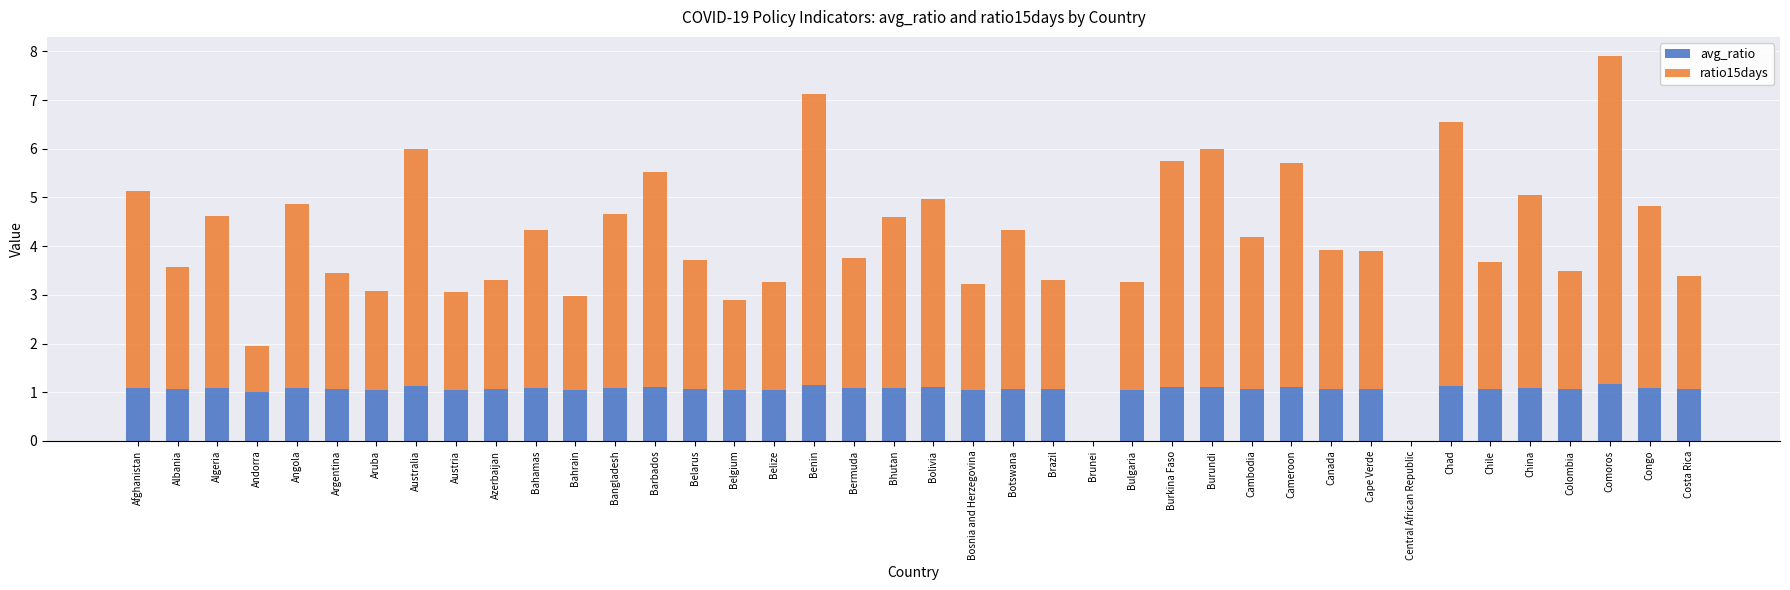

True or false: avg_ratio has a value of 1.1 at Congo.

True